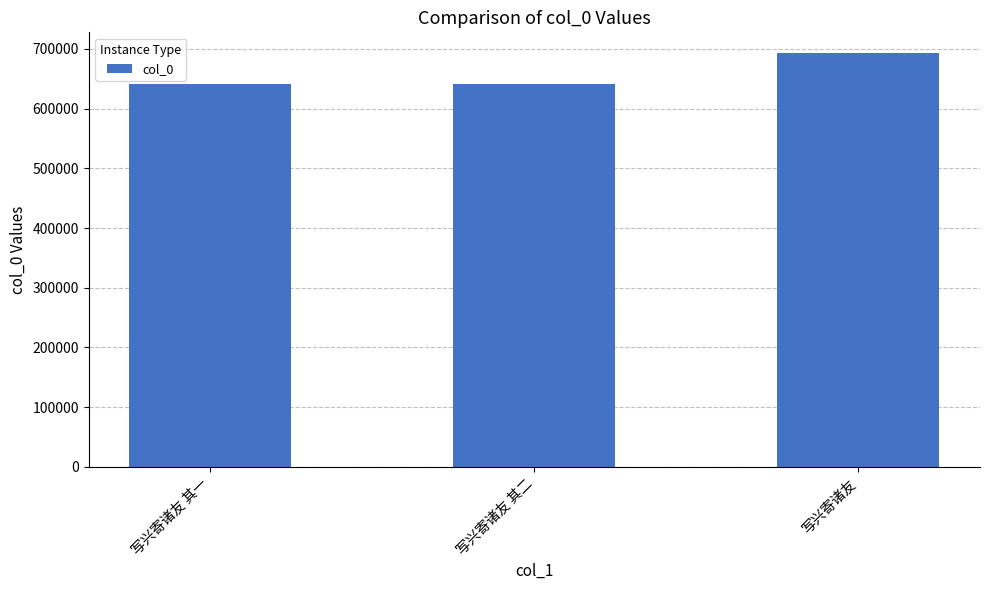

What is the maximum value shown in the chart?

693031